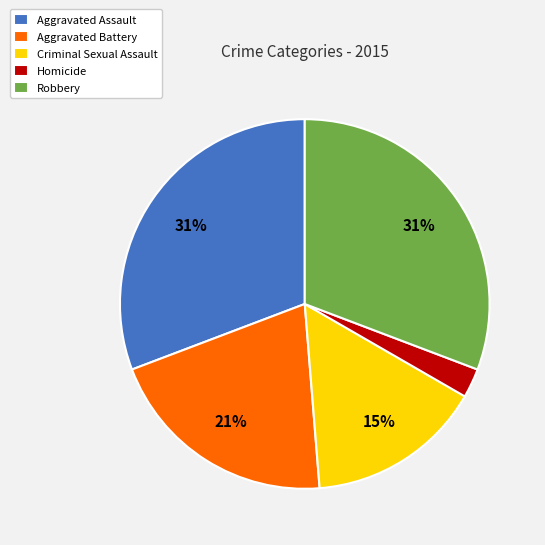

How many slices are in this pie chart?

5